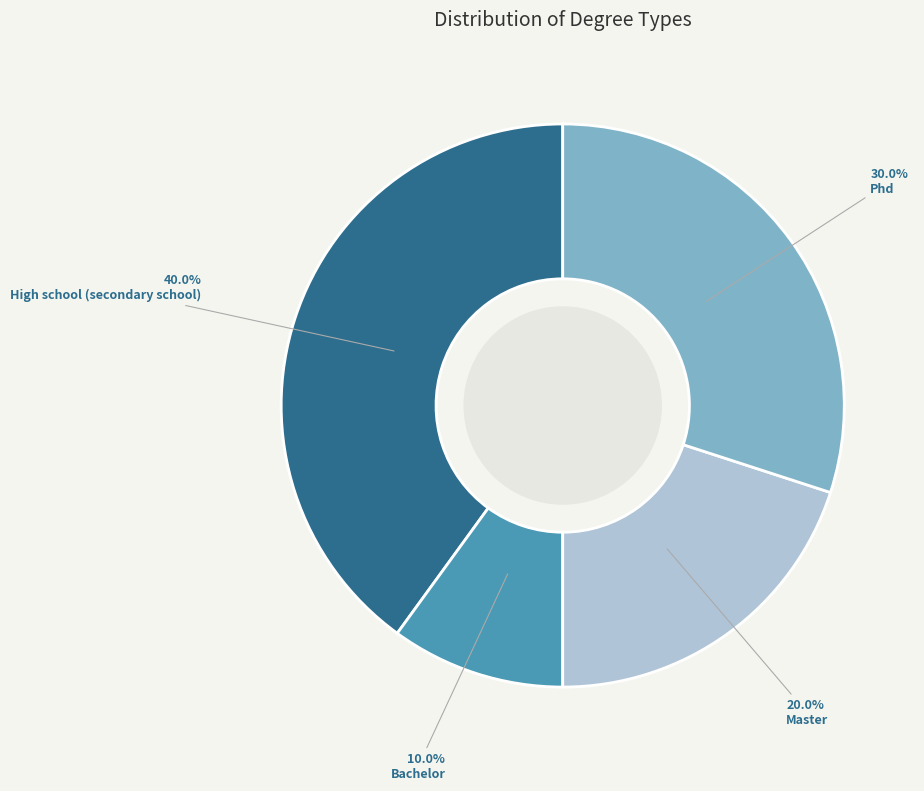

What portion of the pie excludes Master?

80.0%